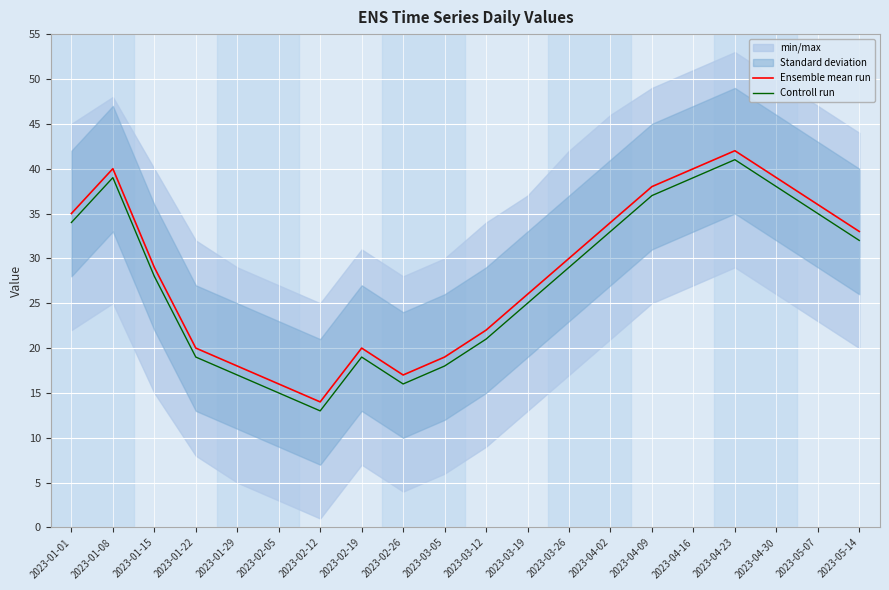

Reading right to left, transcribe all the data shown in this chart.

Ensemble mean run: 2023-05-14=33	2023-05-07=36	2023-04-30=39	2023-04-23=42	2023-04-16=40	2023-04-09=38	2023-04-02=34	2023-03-26=30	2023-03-19=26	2023-03-12=22	2023-03-05=19	2023-02-26=17	2023-02-19=20	2023-02-12=14	2023-02-05=16	2023-01-29=18	2023-01-22=20	2023-01-15=29	2023-01-08=40	2023-01-01=35
Controll run: 2023-05-14=32	2023-05-07=35	2023-04-30=38	2023-04-23=41	2023-04-16=39	2023-04-09=37	2023-04-02=33	2023-03-26=29	2023-03-19=25	2023-03-12=21	2023-03-05=18	2023-02-26=16	2023-02-19=19	2023-02-12=13	2023-02-05=15	2023-01-29=17	2023-01-22=19	2023-01-15=28	2023-01-08=39	2023-01-01=34